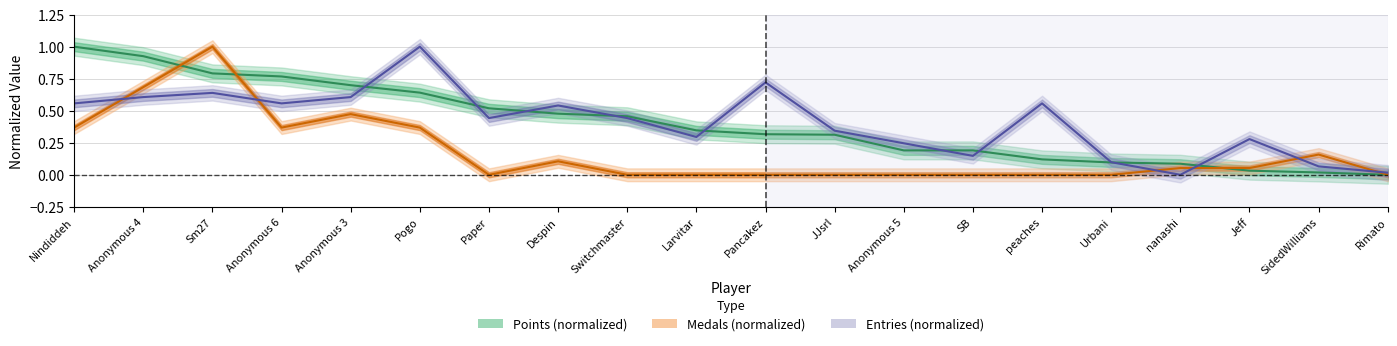

What is the spread (max minus min) of values at SidedWilliams?

0.1